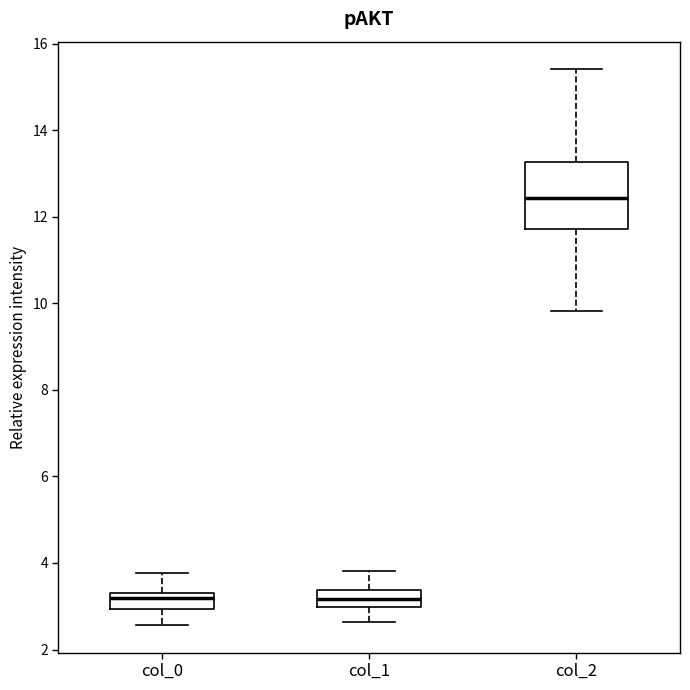

Reading left to right, transcribe this box plot: for each box, give where its median line is, the range the box spans, and where its two whiskers end, as read against the y-axis. The values are not printed on the chart, so give them approximately, as read against the axis.

col_0: median 3.2, box 3.0 to 3.4, whiskers 2.6 to 3.8
col_1: median 3.2, box 3.0 to 3.4, whiskers 2.6 to 3.8
col_2: median 12.4, box 11.8 to 13.2, whiskers 9.8 to 15.4